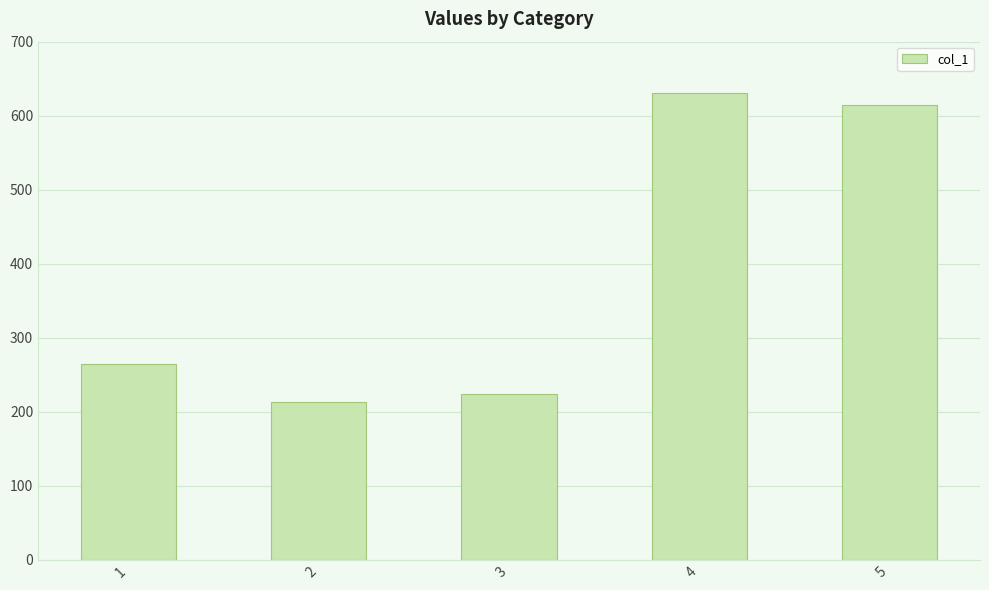

How many series are shown in this chart?

1